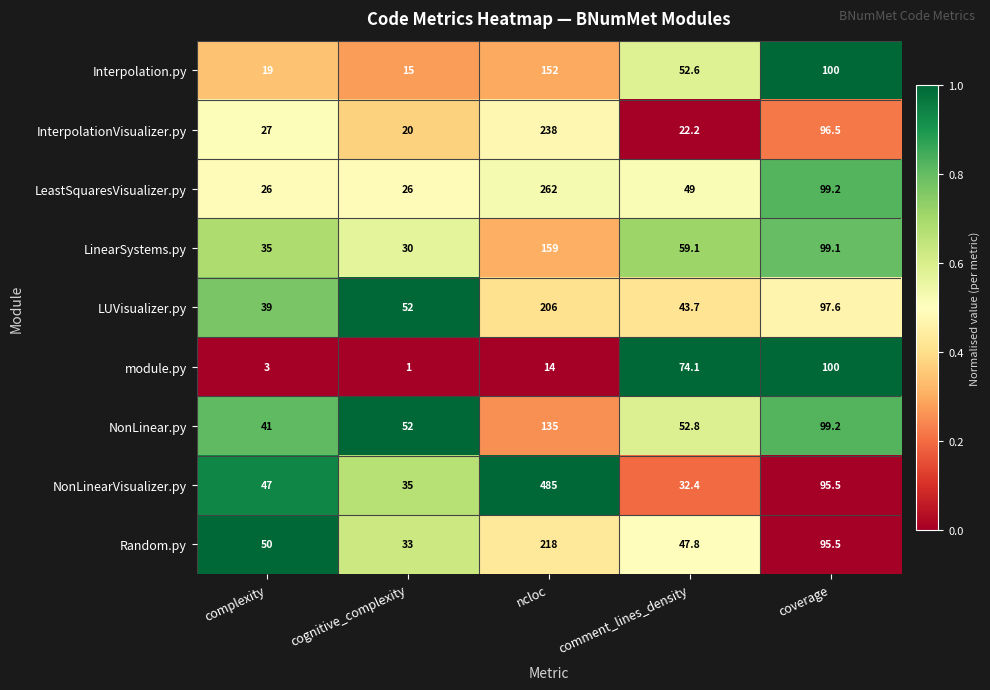

Is the value of Random.py at ncloc greater than the value of LeastSquaresVisualizer.py at cognitive_complexity?

Yes